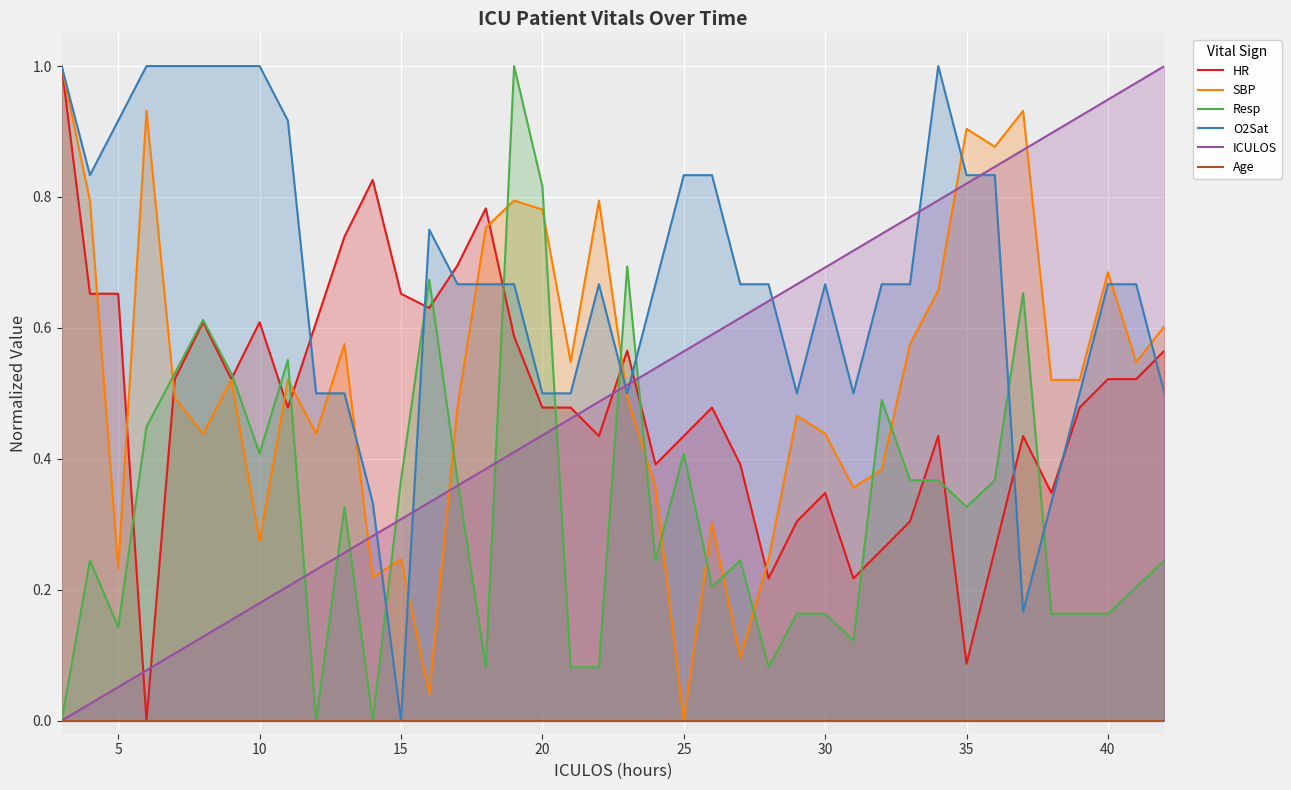

How many intersections are there between Resp and O2Sat?

8